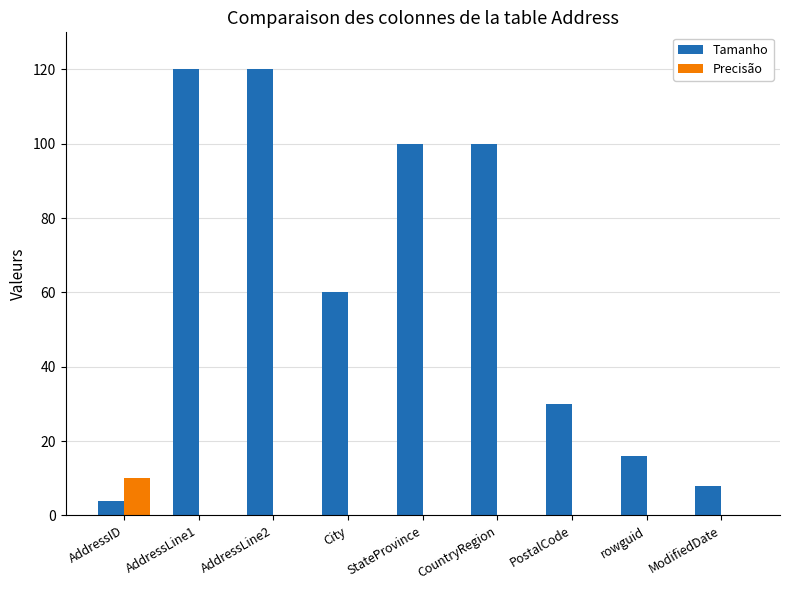

What is the sum of all Tamanho values?

558